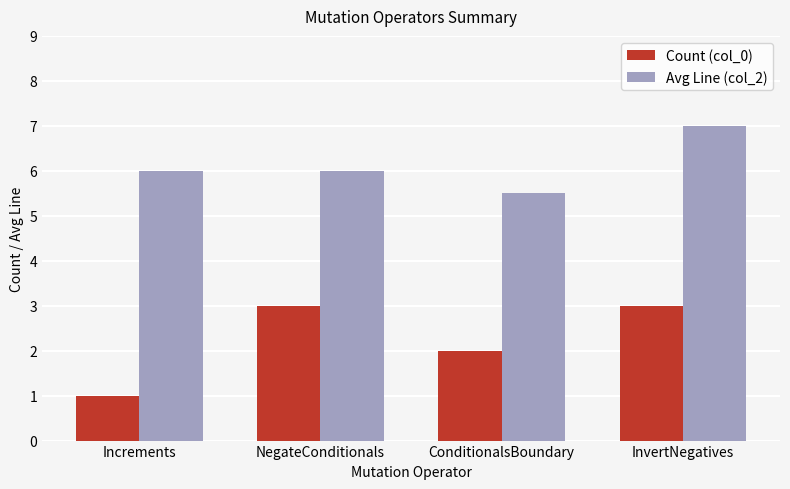

Are the bars grouped side by side (vs. stacked)?

Yes